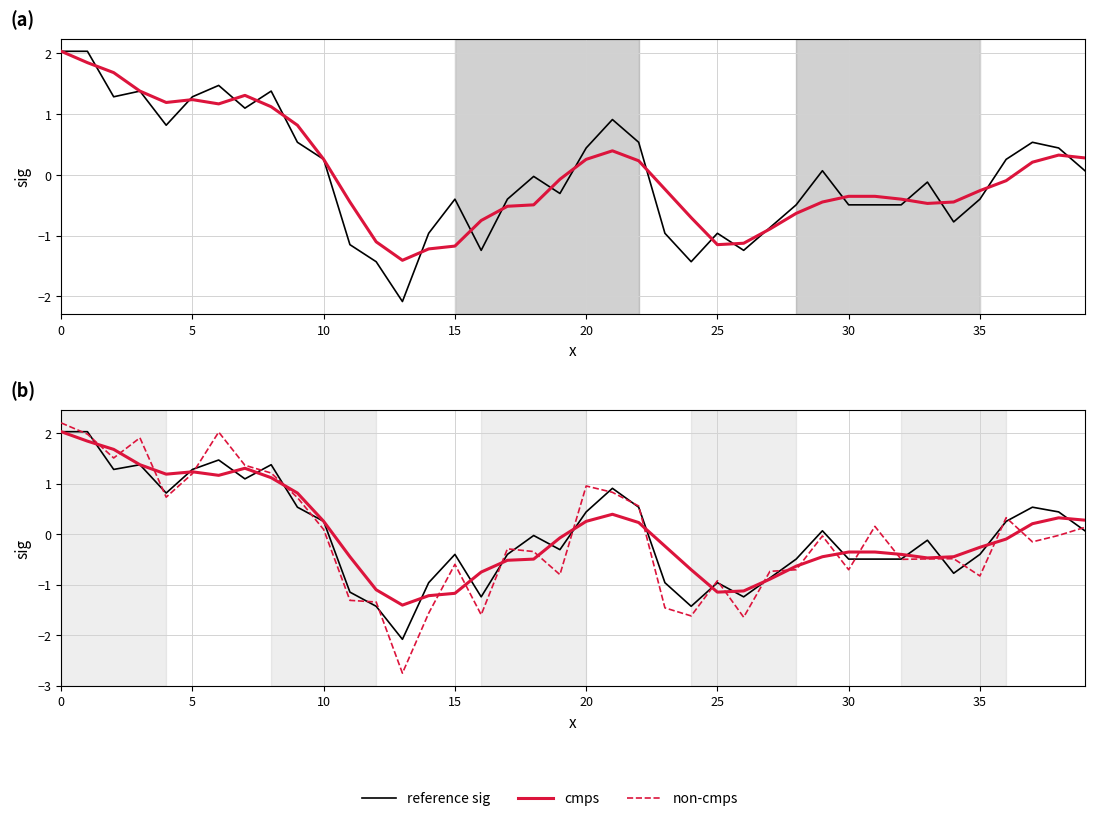

Is the value of non-cmps at 14 greater than the value of cmps at 27?

No